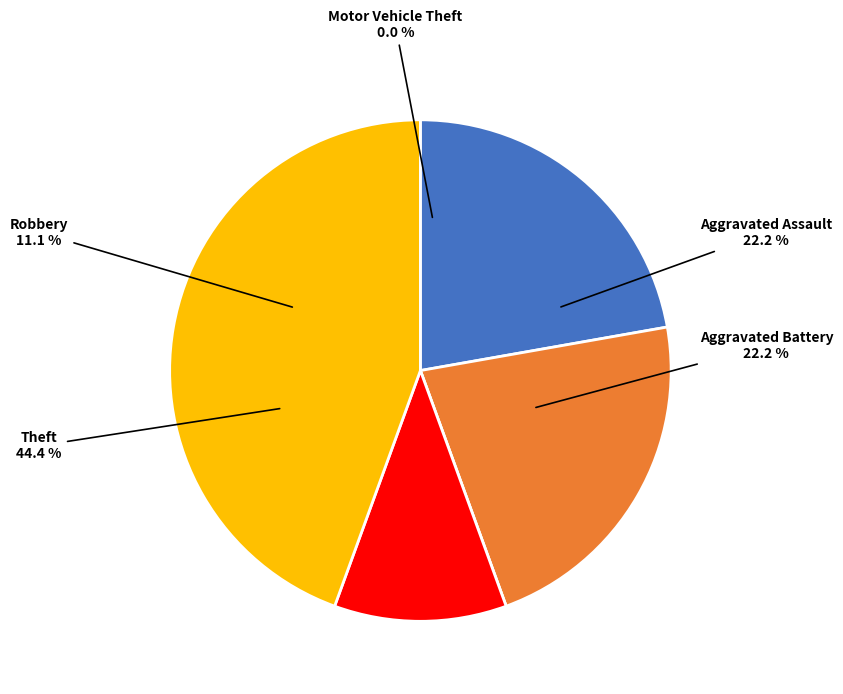

Which category has the biggest portion of the pie?

Theft